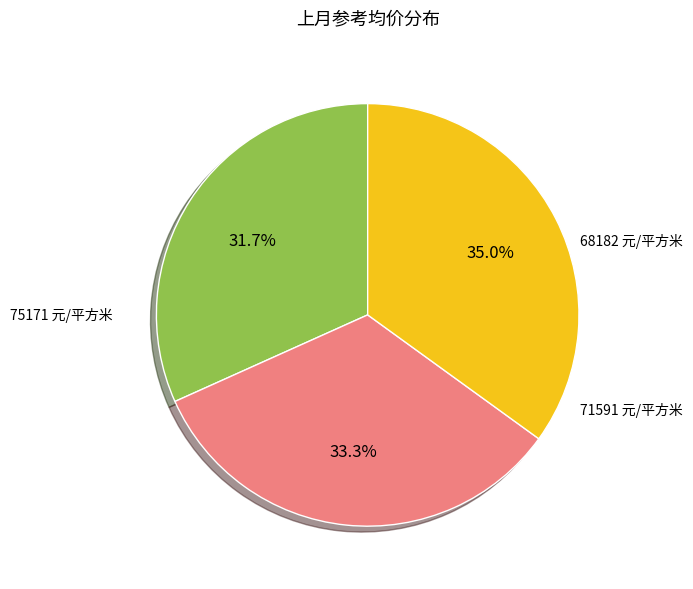

Does any single category account for the majority?

No